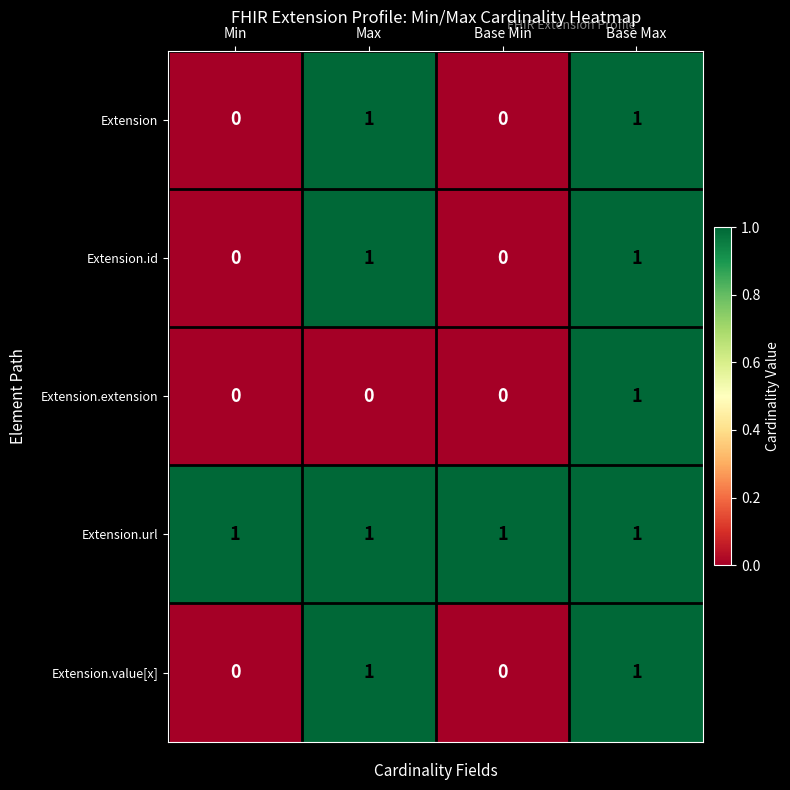

How many positive values does the Extension series have?

2